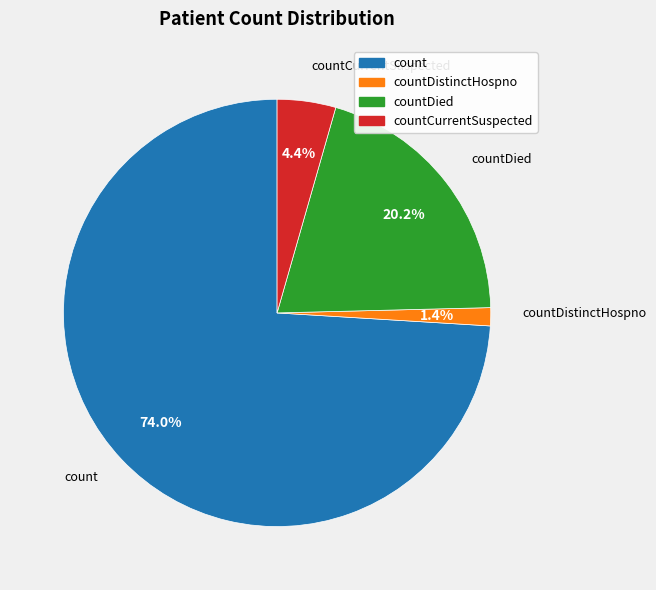

Is there a majority slice in this chart?

Yes